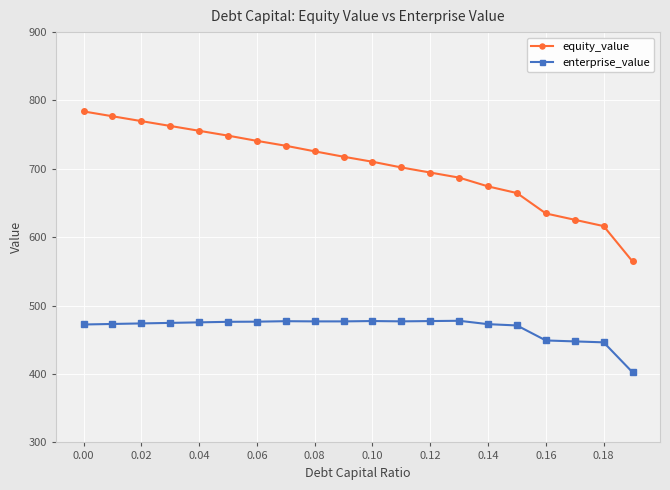

Which series has the widest spread of values?

equity_value